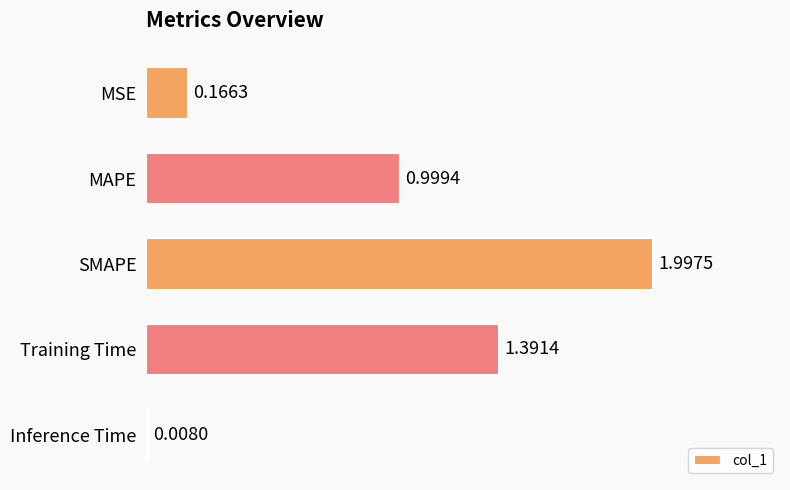

What is the difference between the maximum and second lowest values?

1.8